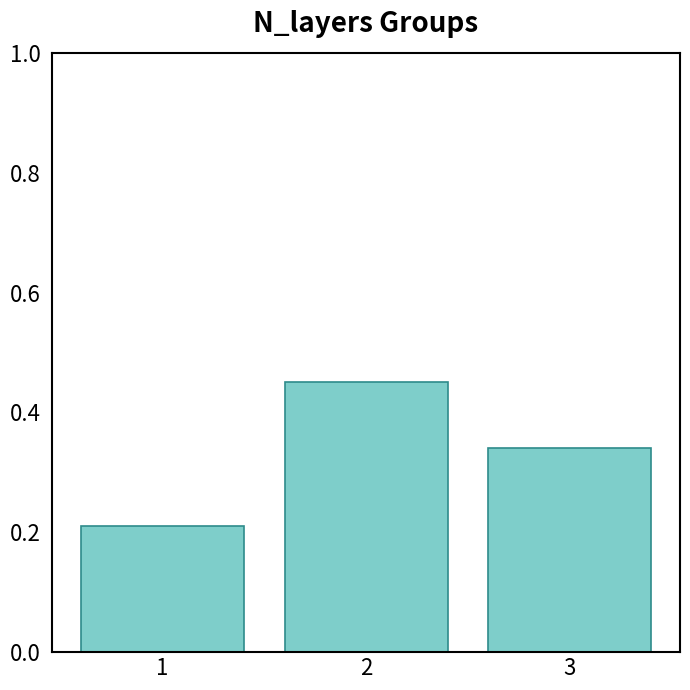

Which has a higher value, 1 or 3?

3